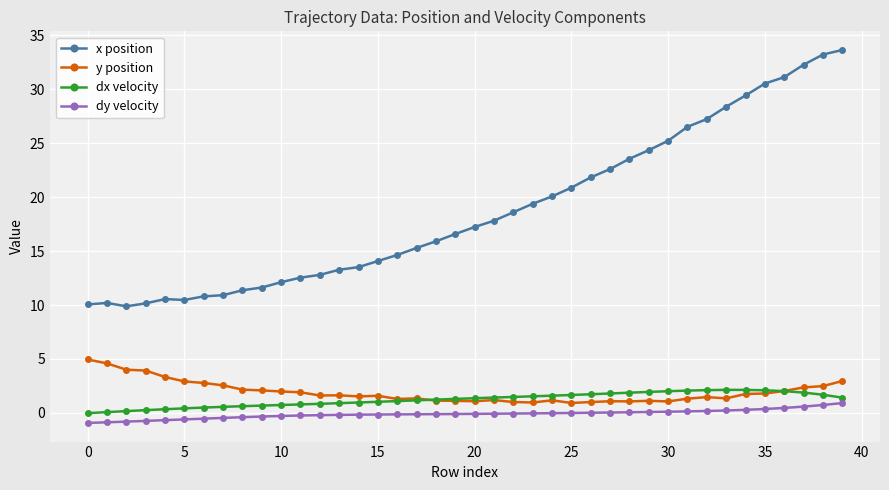

Which series has the largest total across all categories?

x position